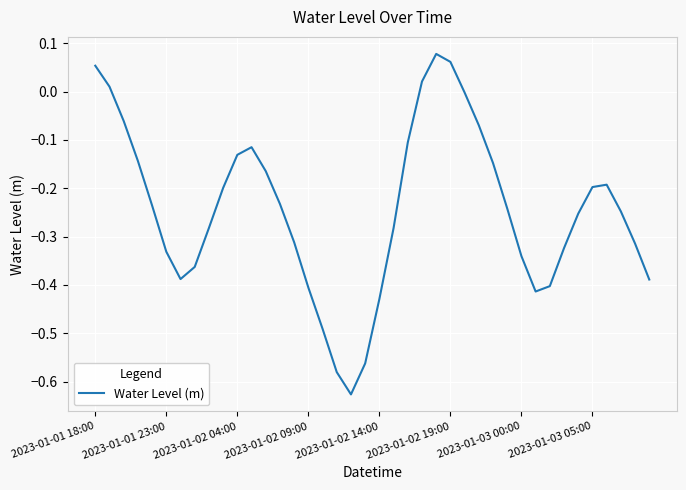

How many lines are shown in the chart?

1